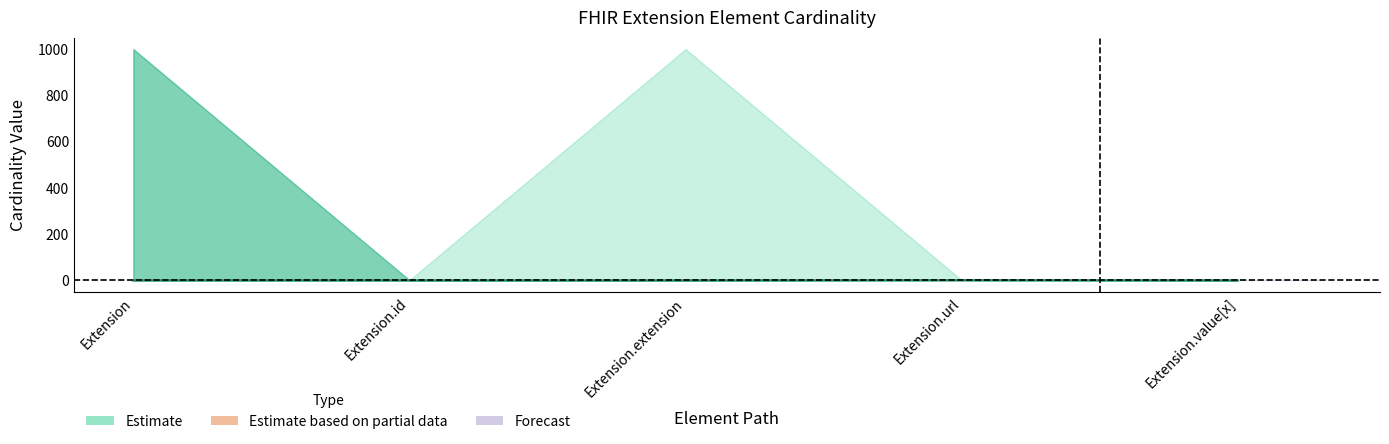

Does the chart have visible grid lines?

No